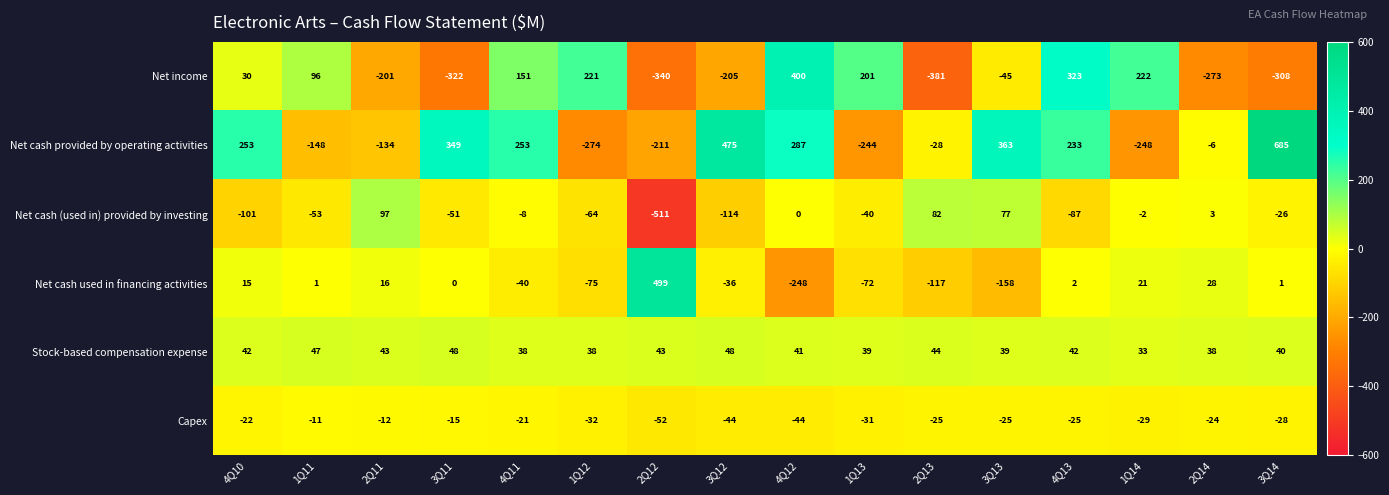

What is the greatest value displayed?

685